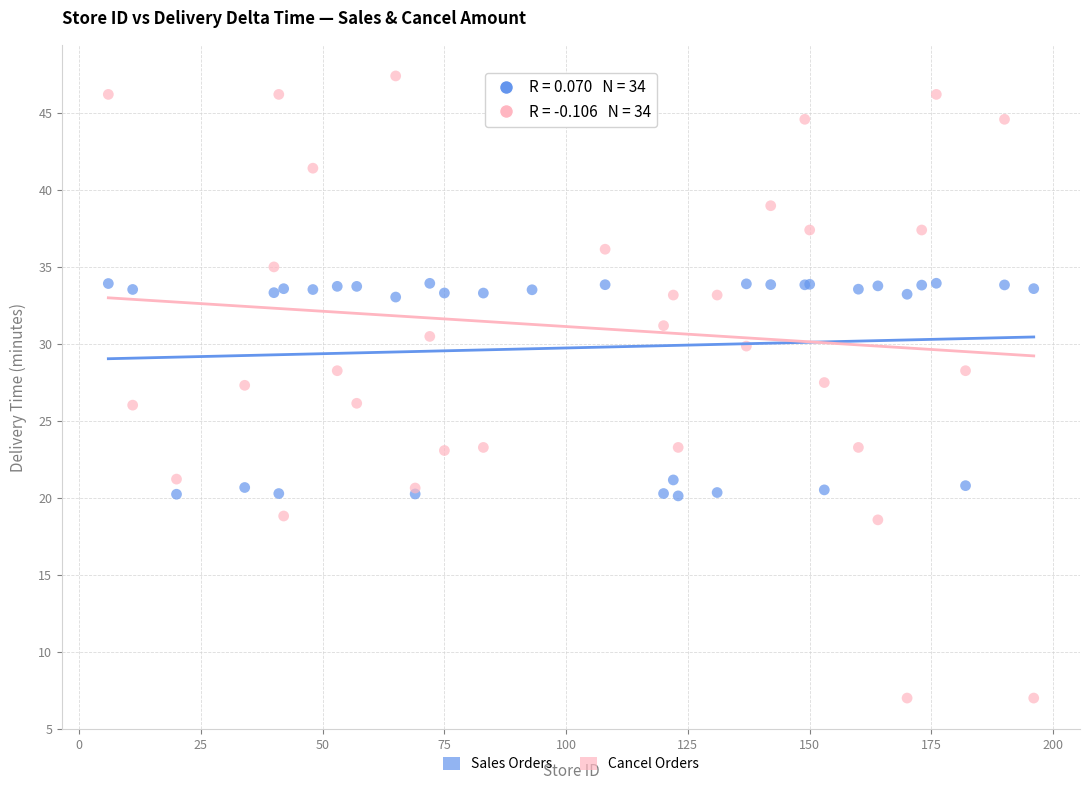

What are all the series names shown in the legend?

Sales Orders, Cancel Orders